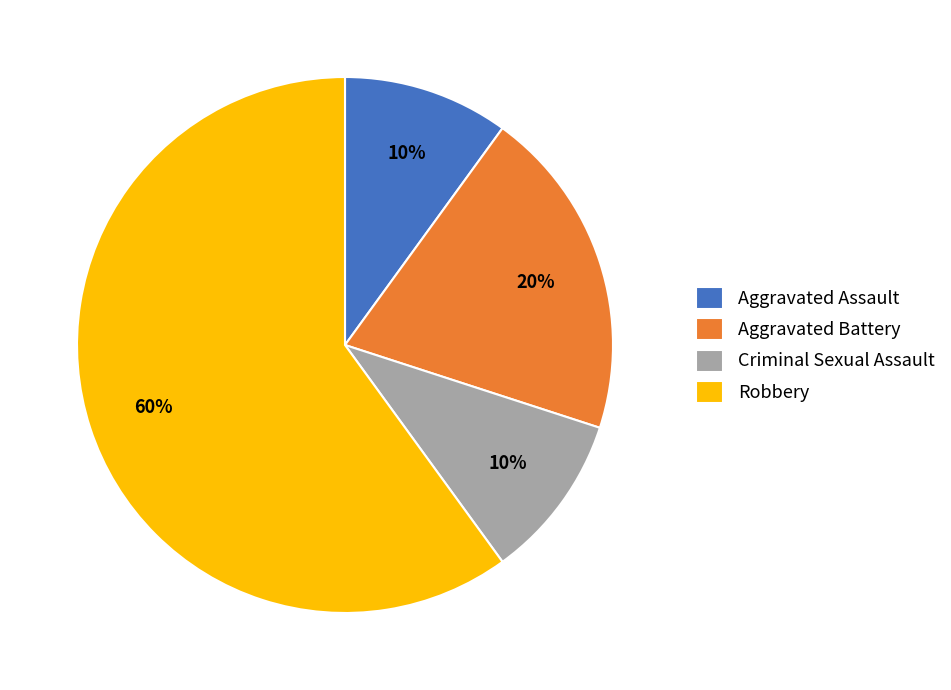

To the nearest percent, what percentage of the pie is Aggravated Battery?

20%